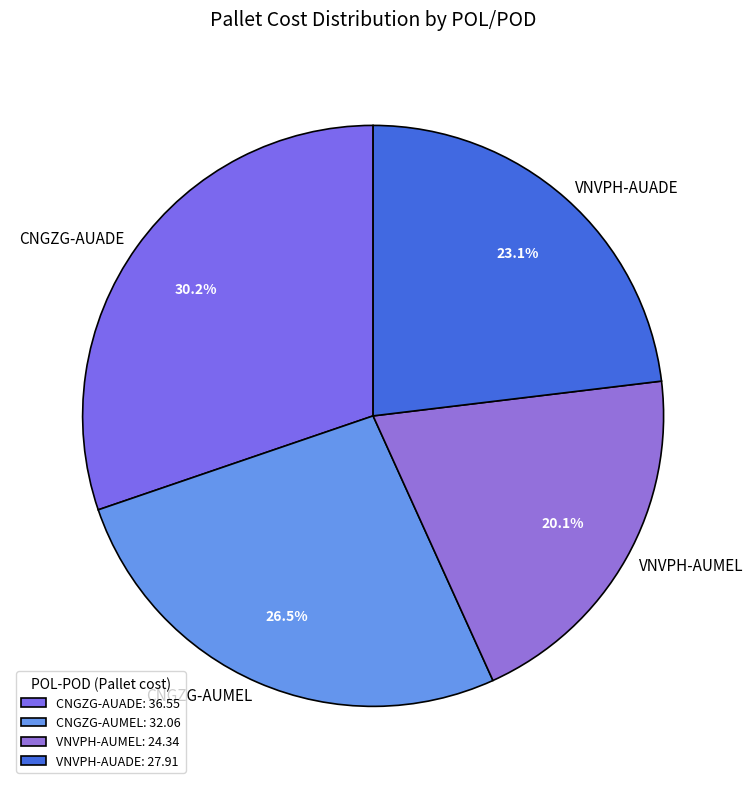

Which has a higher value, CNGZG-AUMEL or VNVPH-AUMEL?

CNGZG-AUMEL